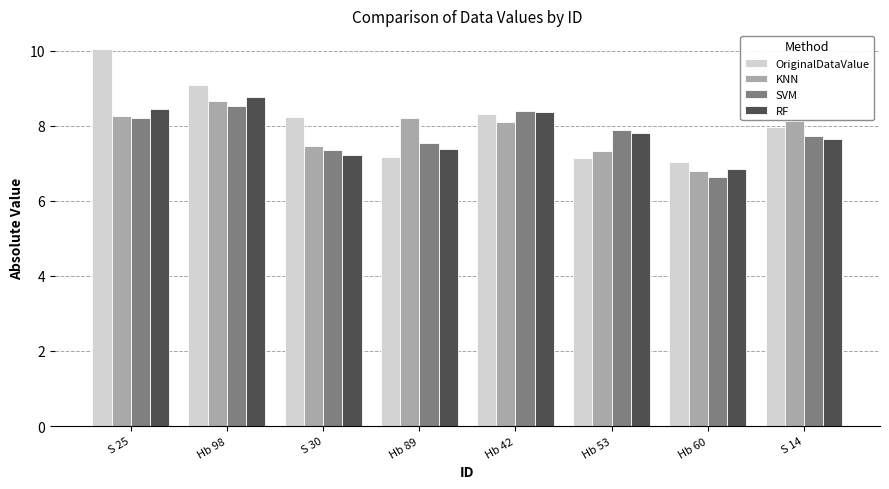

The OriginalDataValue series shows 7.1 at Hb 53. True or false?

True